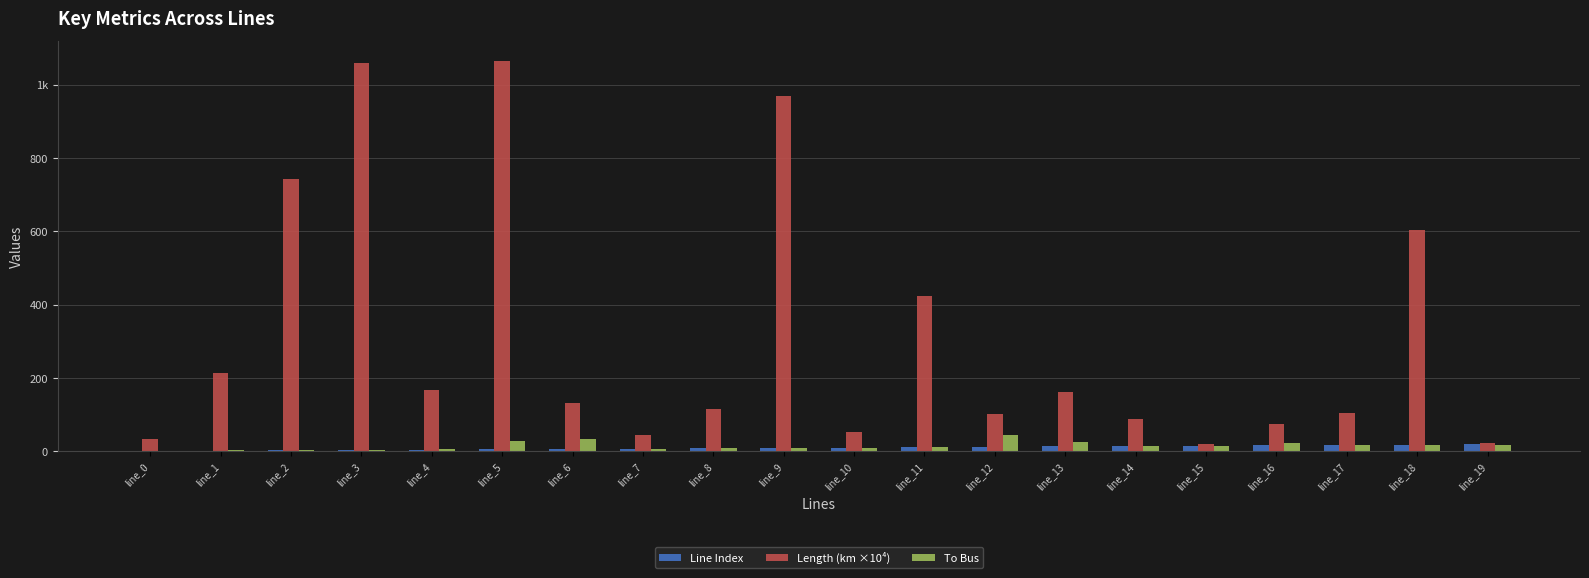

At which category does the chart reach its peak across all series?

line_5